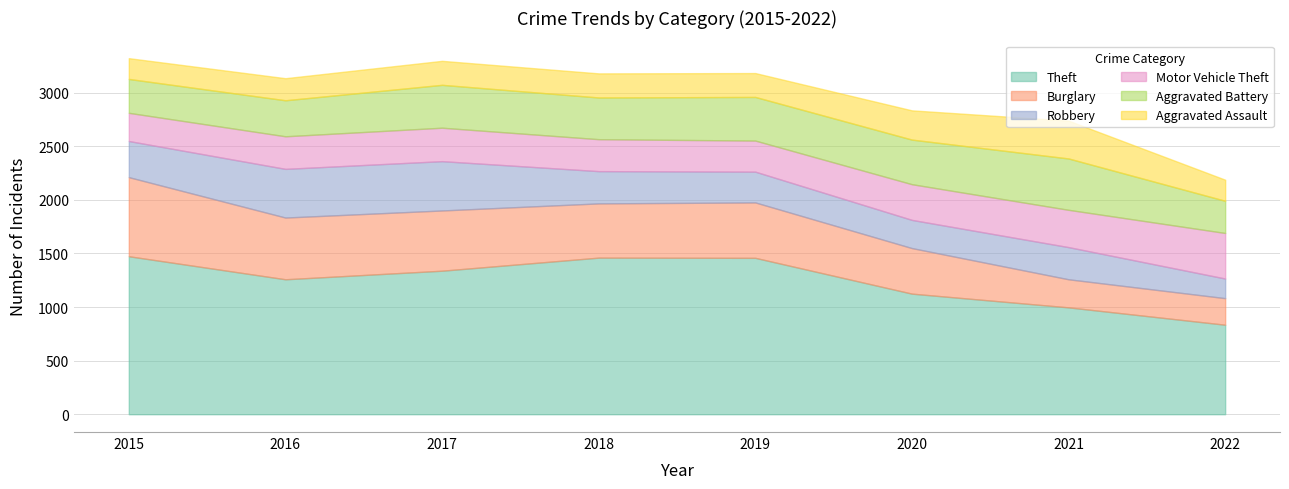

Which series has the largest range (max minus min)?

Theft